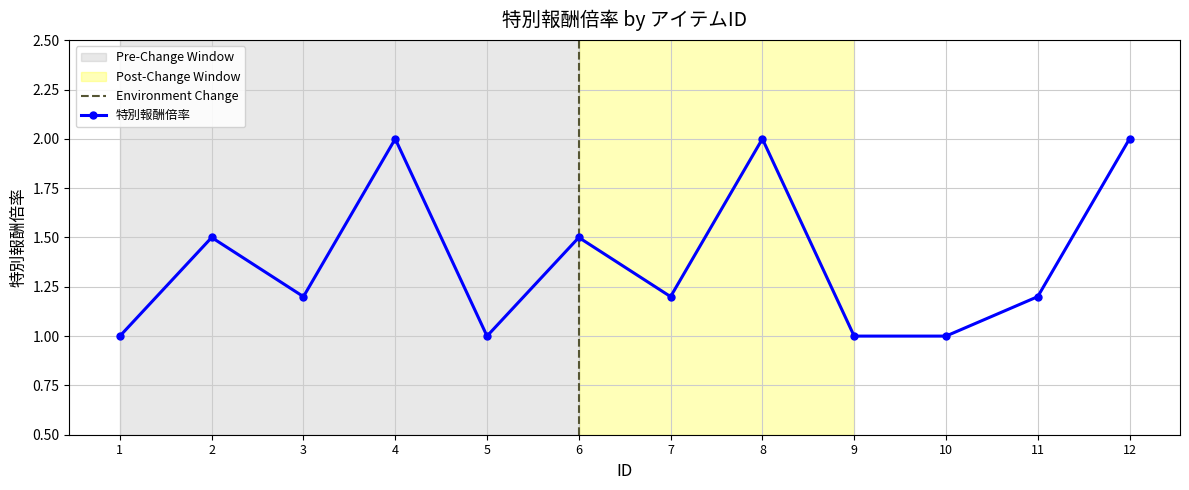

What is the value of the 特別報酬倍率 point at the 11th from the left?

1.2